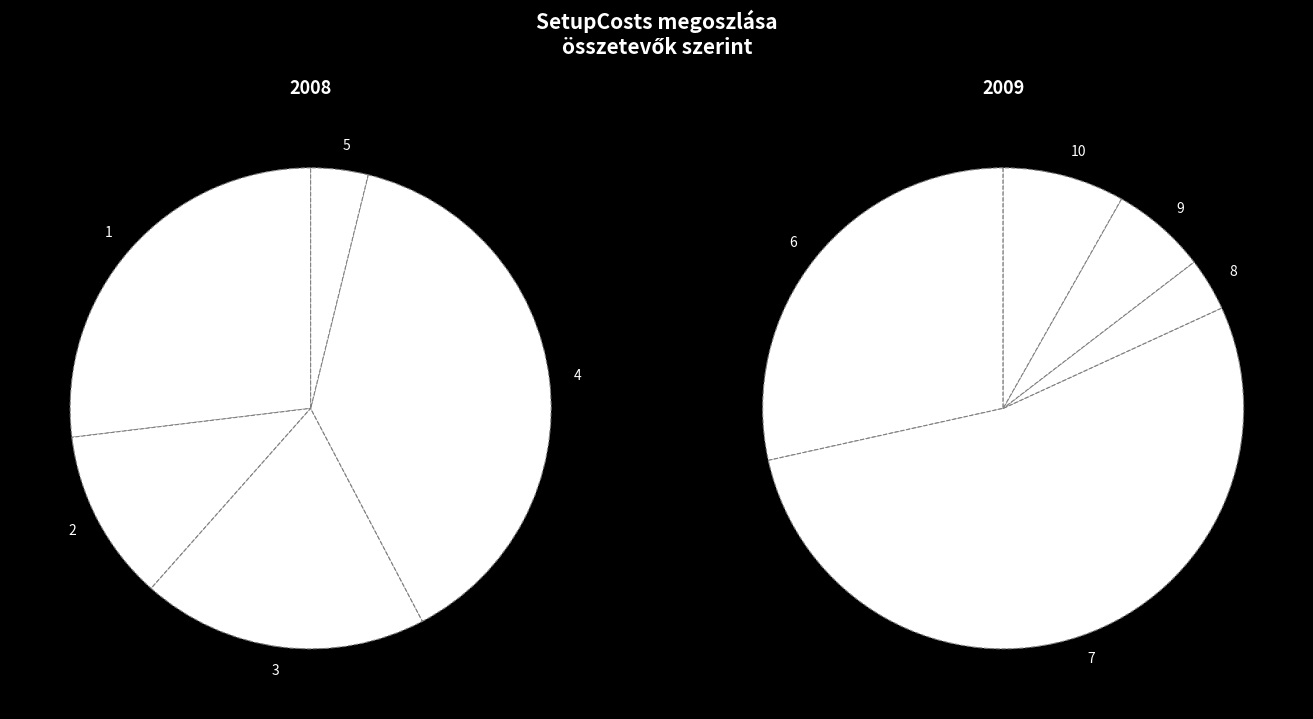

The 3 slice represents 22% of the pie. True or false?

False